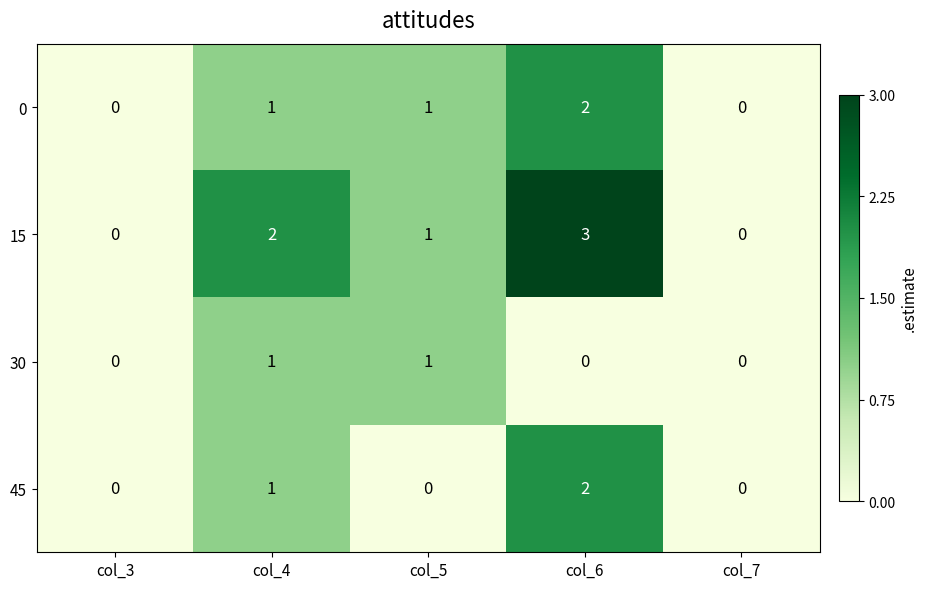

Reading left to right, extract all data points from this chart.

0: col_3=0	col_4=1	col_5=1	col_6=2	col_7=0
15: col_3=0	col_4=2	col_5=1	col_6=3	col_7=0
30: col_3=0	col_4=1	col_5=1	col_6=0	col_7=0
45: col_3=0	col_4=1	col_5=0	col_6=2	col_7=0